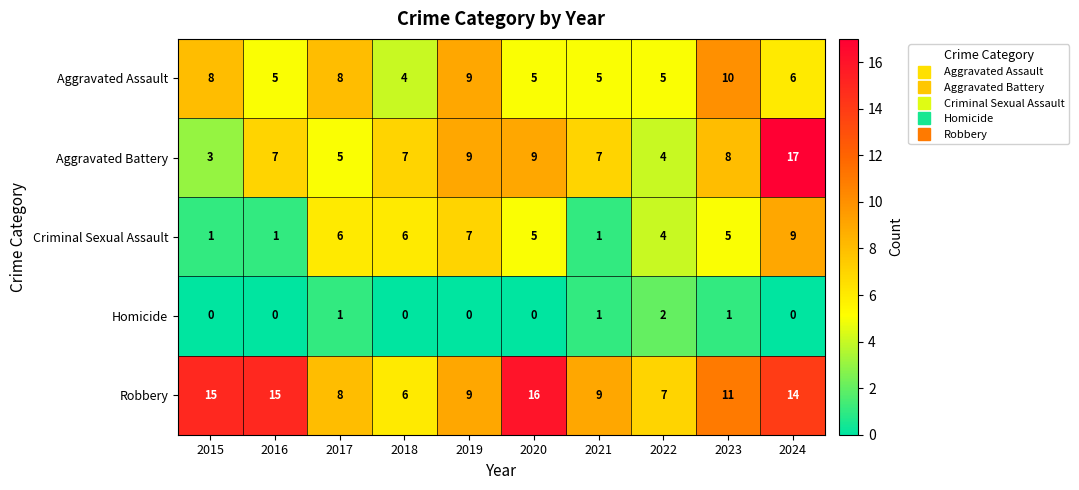

What value does the Aggravated Battery series have at 2023?

8